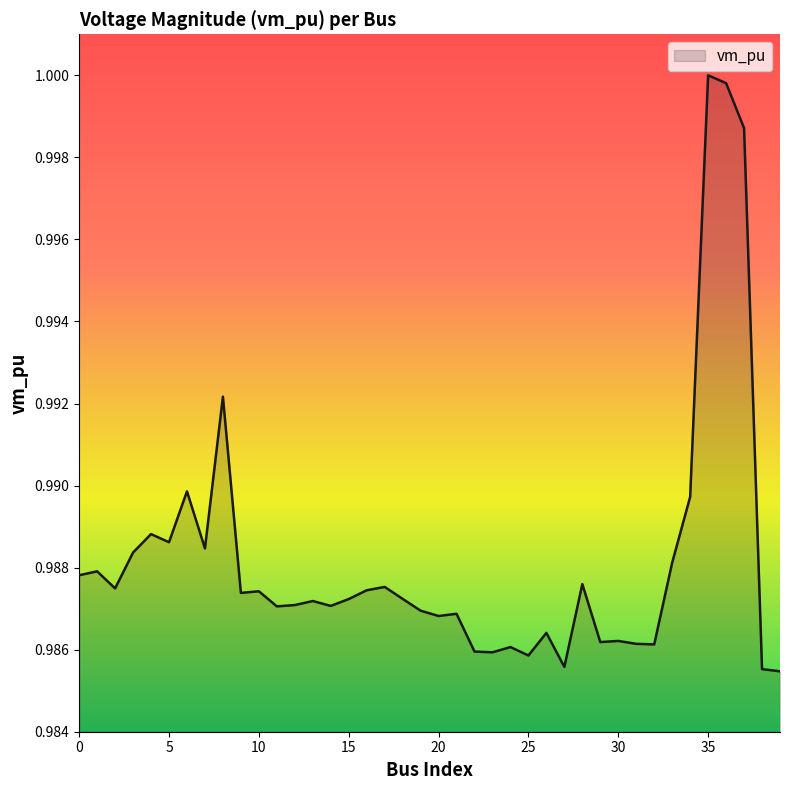

True or false: there are more than 2 points higher than both neighbors.

True